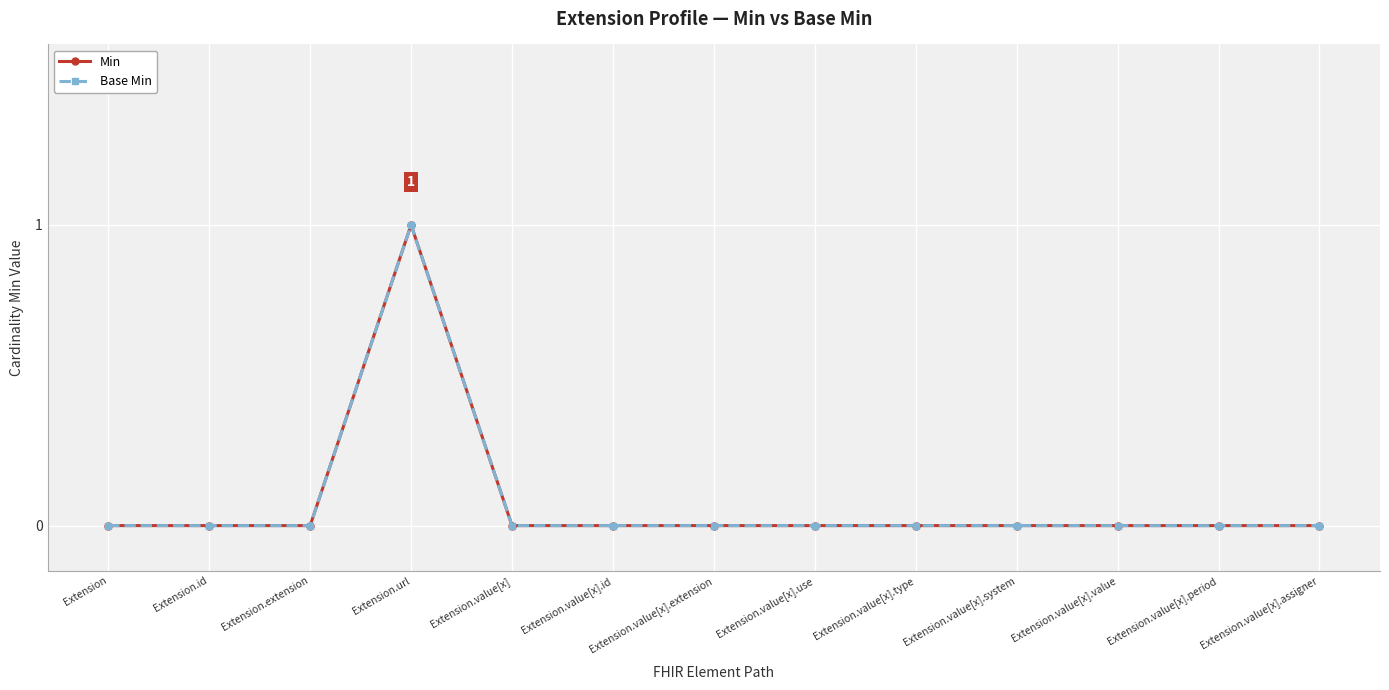

Does the chart have visible grid lines?

Yes